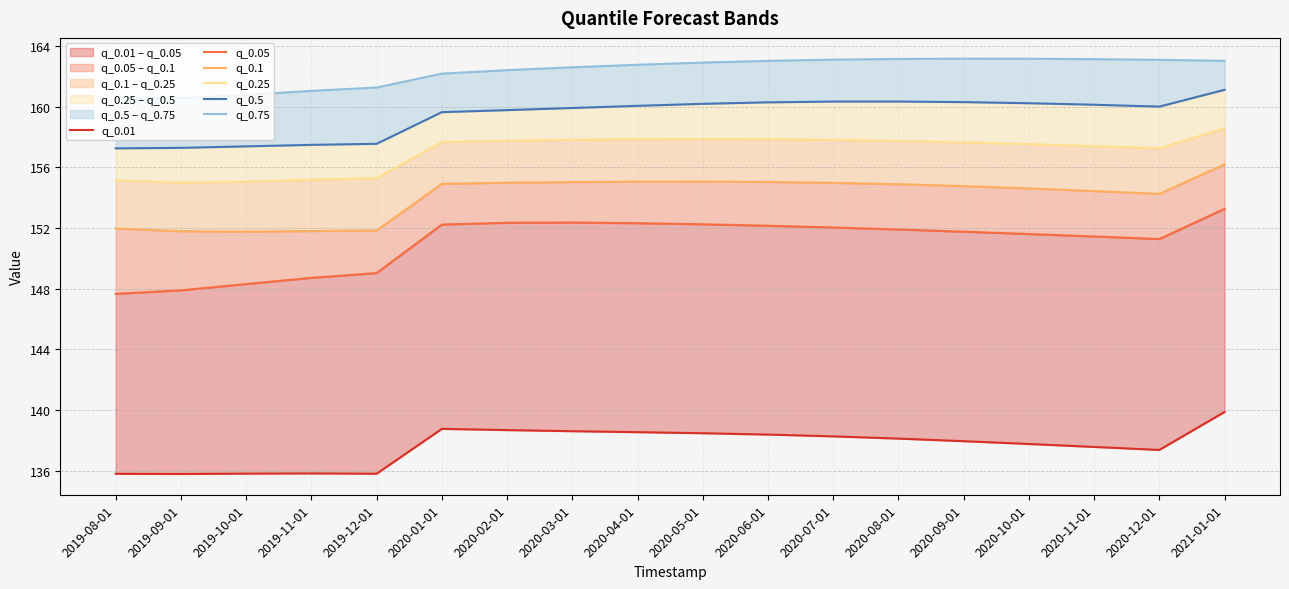

What is the lowest value of the q_0.25 series?

155.0